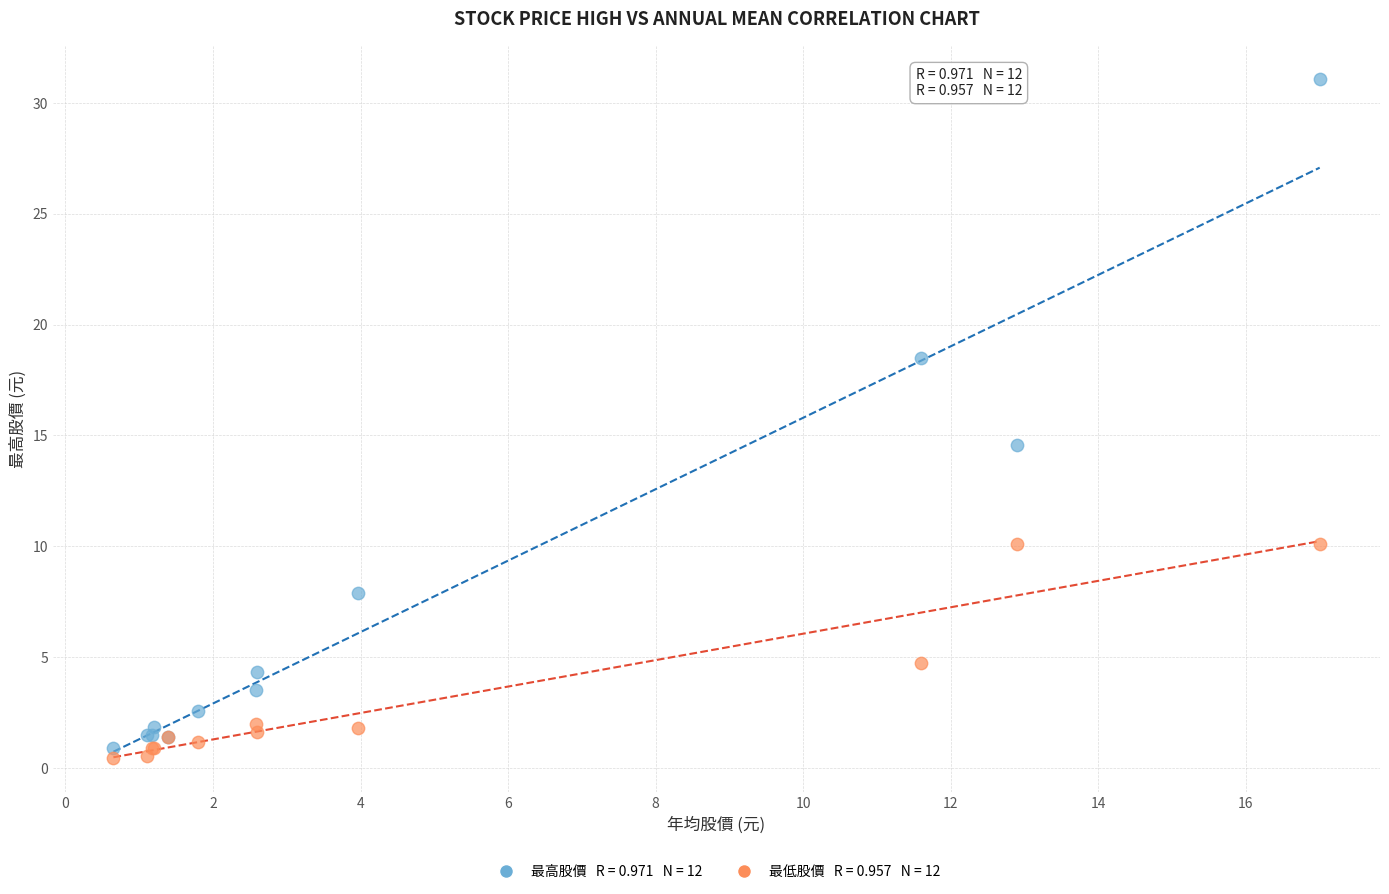

Across all series, what Y value is closest to 15?

14.6